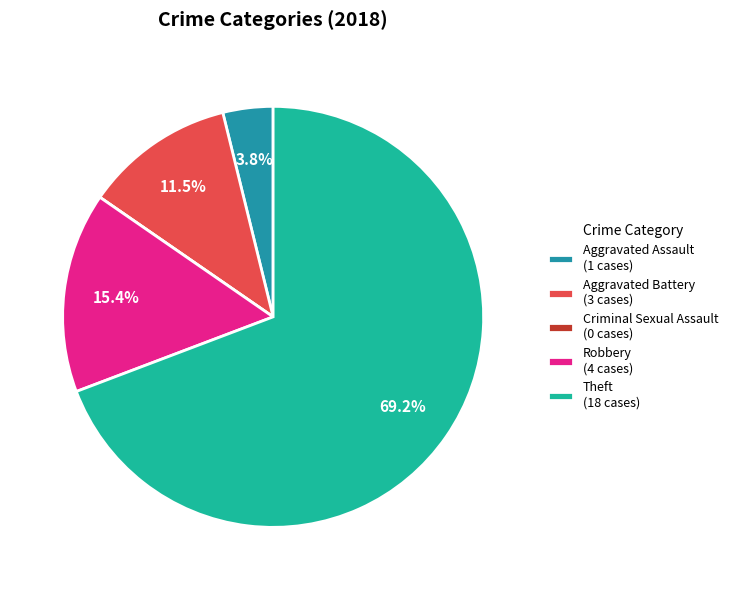

Is there a majority slice in this chart?

Yes